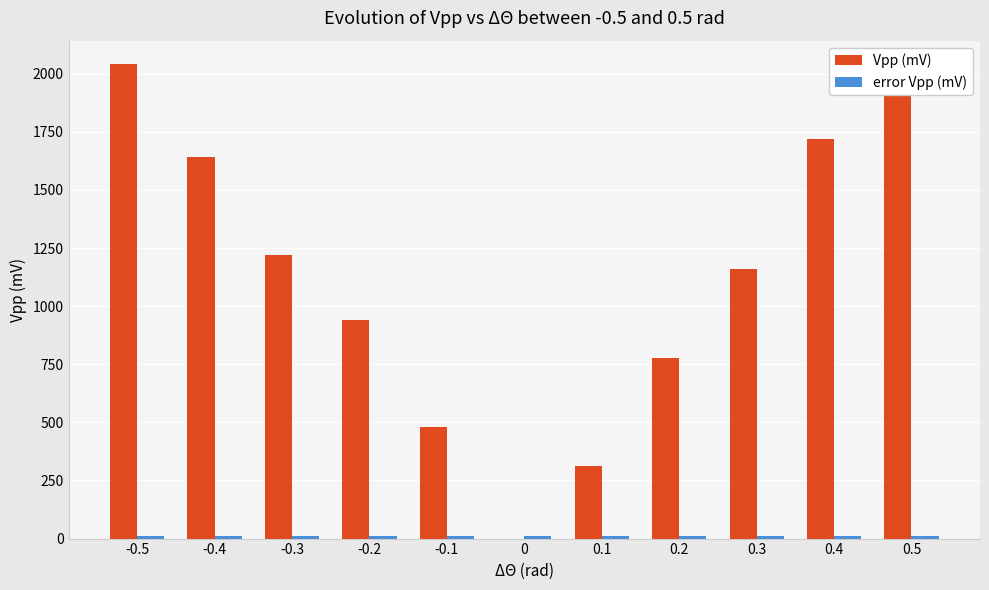

What is the sum of all Vpp (mV) values?

12248